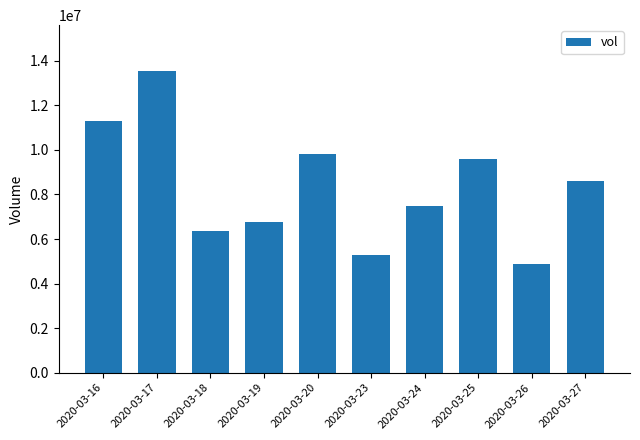

At which label is the value closest to 9213550?

2020-03-25